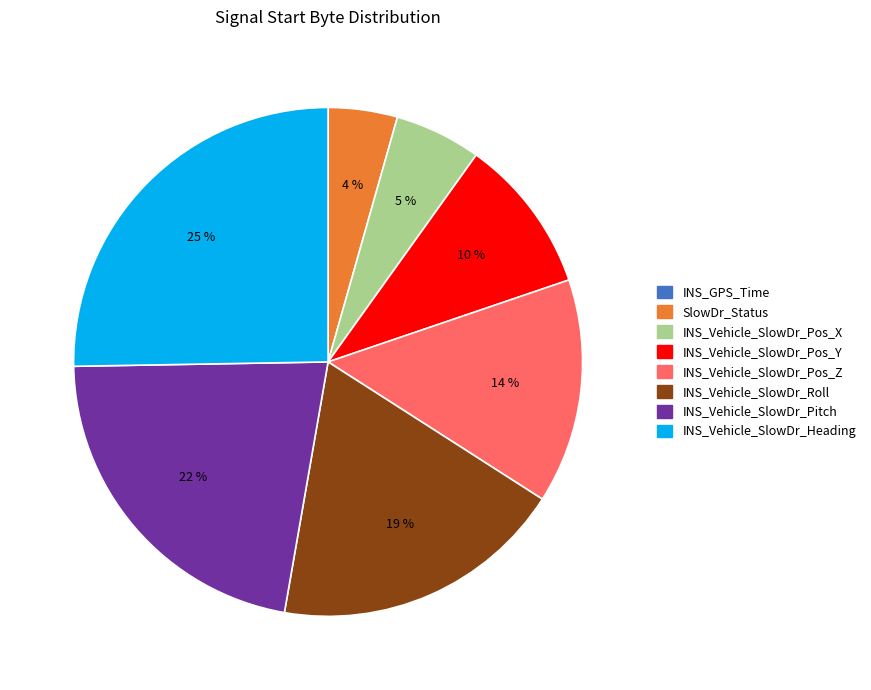

What is the largest slice in the pie chart?

INS_Vehicle_SlowDr_Heading